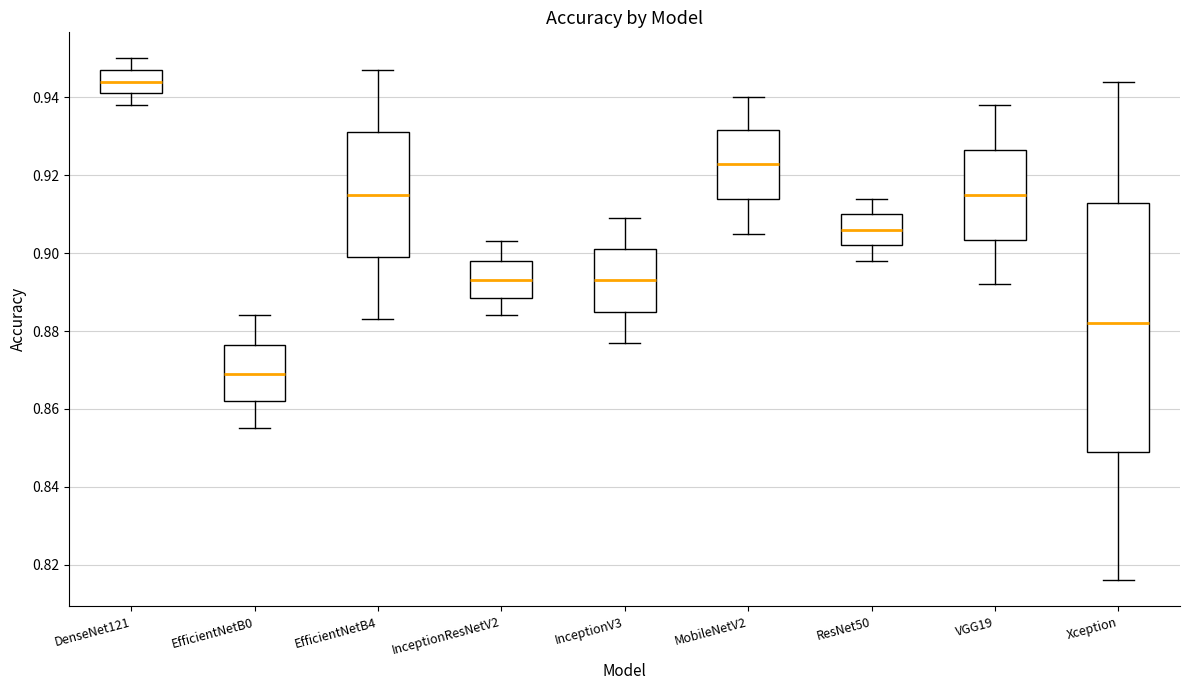

Reading left to right, transcribe this box plot: for each box, give where its median line is, the range the box spans, and where its two whiskers end, as read against the y-axis. The values are not printed on the chart, so give them approximately, as read against the axis.

DenseNet121: median 0.944, box 0.942 to 0.948, whiskers 0.938 to 0.950
EfficientNetB0: median 0.870, box 0.862 to 0.876, whiskers 0.856 to 0.884
EfficientNetB4: median 0.916, box 0.900 to 0.932, whiskers 0.884 to 0.948
InceptionResNetV2: median 0.894, box 0.888 to 0.898, whiskers 0.884 to 0.904
InceptionV3: median 0.894, box 0.886 to 0.902, whiskers 0.878 to 0.910
MobileNetV2: median 0.924, box 0.914 to 0.932, whiskers 0.906 to 0.940
ResNet50: median 0.906, box 0.902 to 0.910, whiskers 0.898 to 0.914
VGG19: median 0.916, box 0.904 to 0.926, whiskers 0.892 to 0.938
Xception: median 0.882, box 0.850 to 0.914, whiskers 0.816 to 0.944